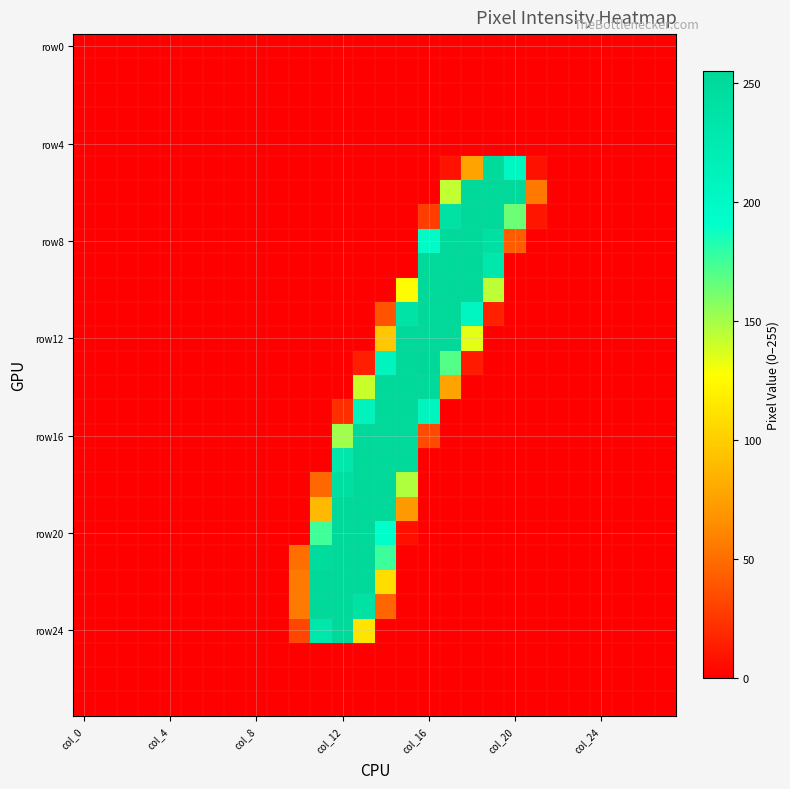

At which category is the sum across all series the highest?

13